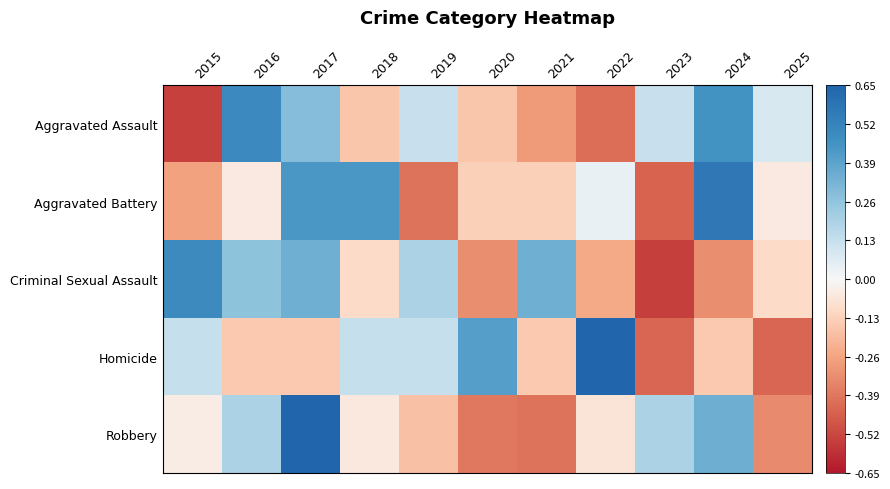

Reading left to right, extract all data points from this chart.

Aggravated Assault: 2015=-0.5	2016=0.5	2017=0.3	2018=-0.2	2019=0.1	2020=-0.2	2021=-0.3	2022=-0.4	2023=0.1	2024=0.5	2025=0.1
Aggravated Battery: 2015=-0.3	2016=-0.0	2017=0.4	2018=0.4	2019=-0.4	2020=-0.1	2021=-0.1	2022=0.0	2023=-0.4	2024=0.6	2025=-0.0
Criminal Sexual Assault: 2015=0.5	2016=0.3	2017=0.3	2018=-0.1	2019=0.2	2020=-0.3	2021=0.3	2022=-0.2	2023=-0.5	2024=-0.3	2025=-0.1
Homicide: 2015=0.1	2016=-0.2	2017=-0.2	2018=0.1	2019=0.1	2020=0.4	2021=-0.2	2022=0.7	2023=-0.4	2024=-0.2	2025=-0.4
Robbery: 2015=-0.0	2016=0.2	2017=0.7	2018=-0.1	2019=-0.2	2020=-0.4	2021=-0.4	2022=-0.1	2023=0.2	2024=0.3	2025=-0.3